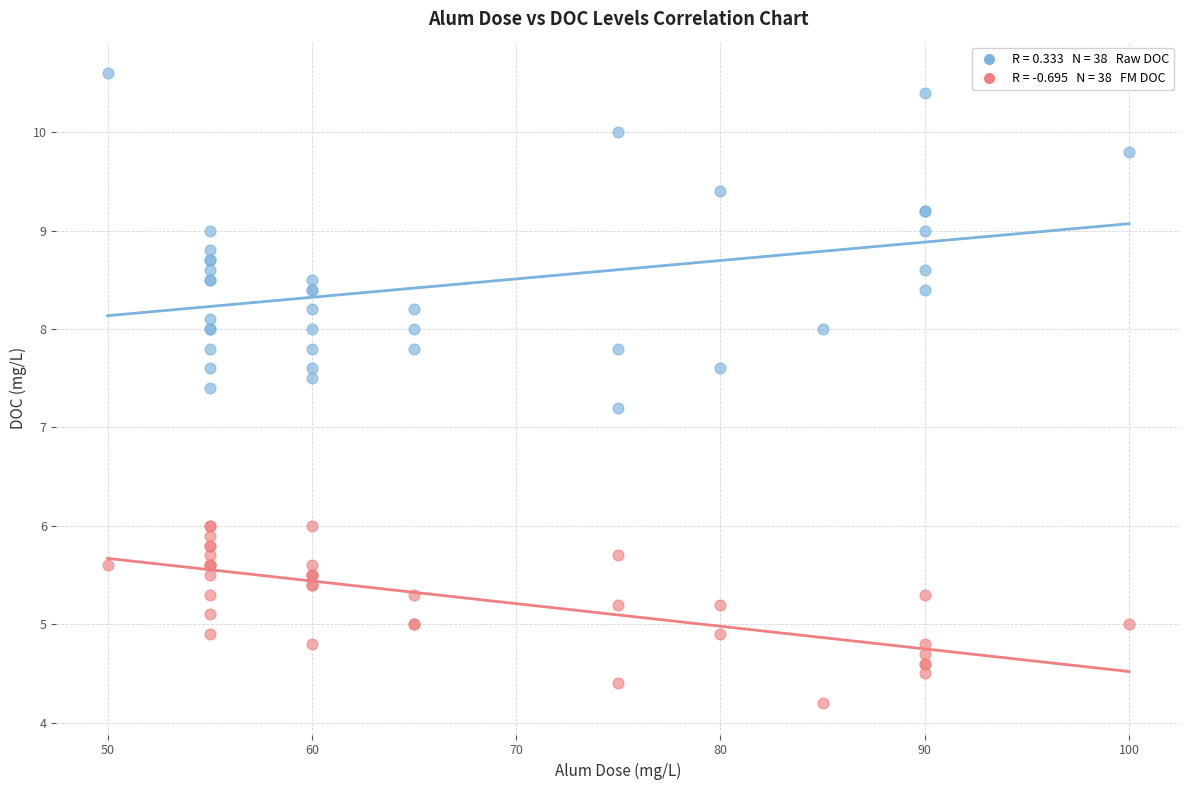

Across all series, what Y value is closest to 7?

7.2